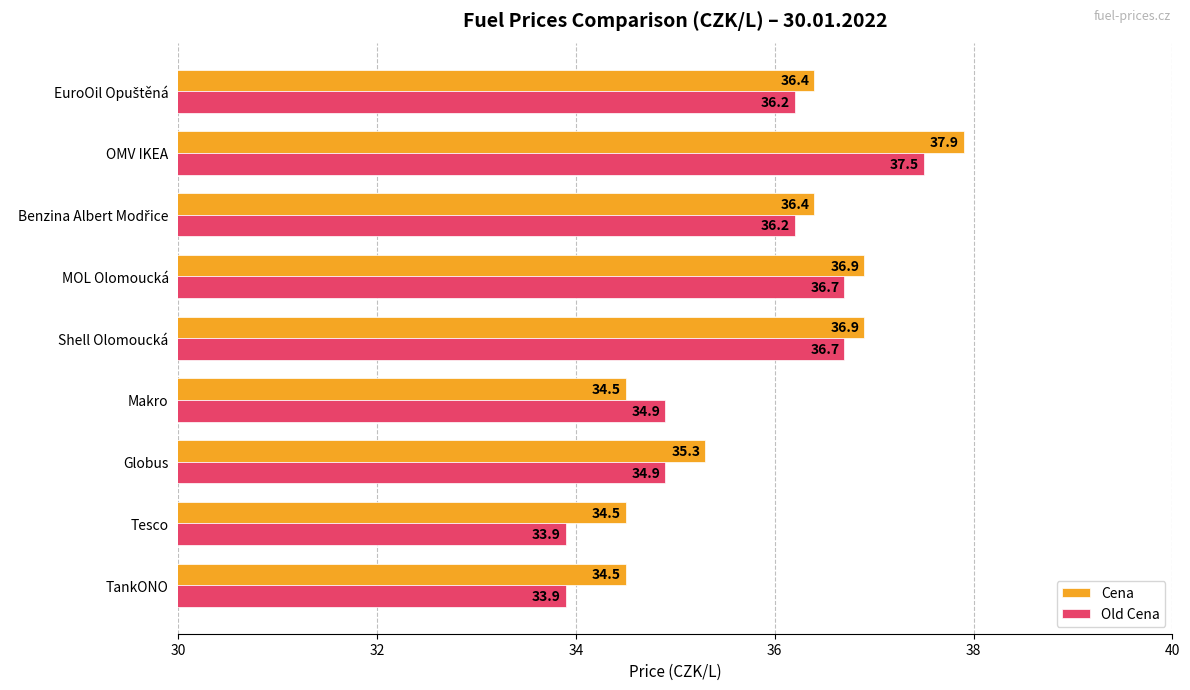

What is the average value of the Old Cena series?

35.7